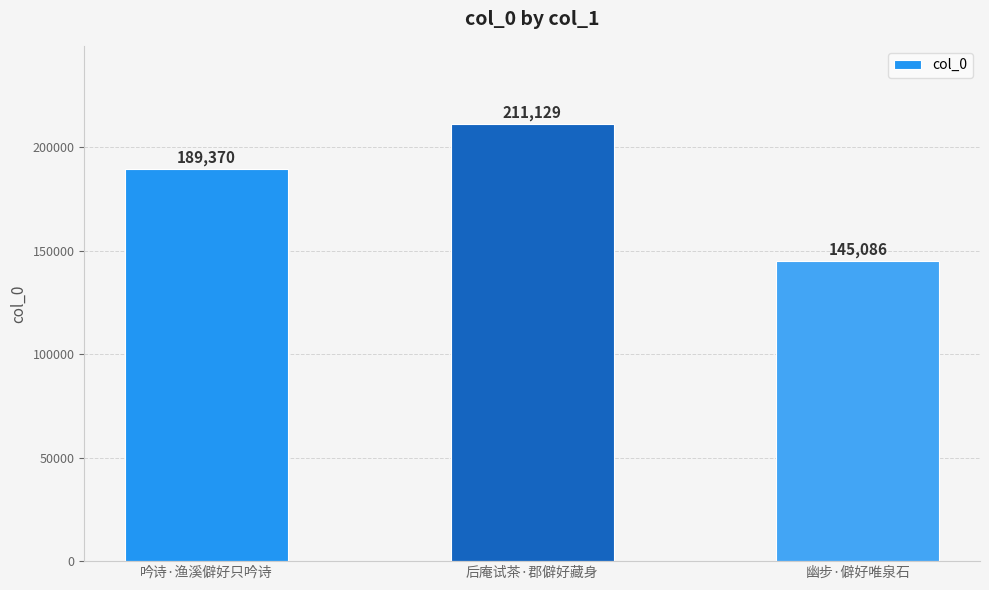

Is it true that the value at 幽步·僻好唯泉石 is 43462?

False